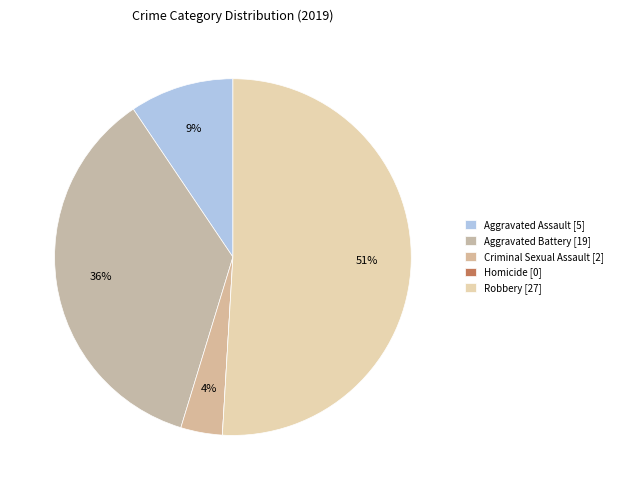

Which slice is the largest?

Robbery